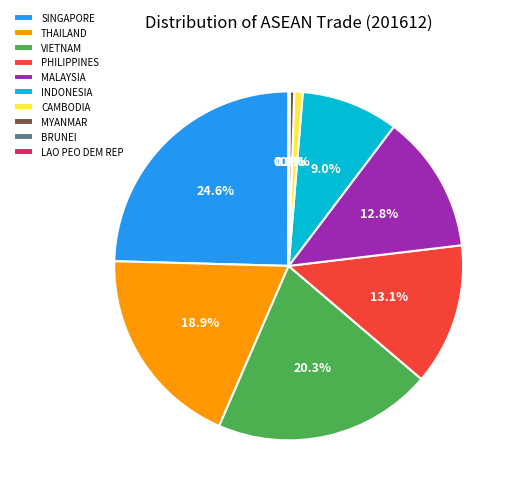

Does any single category account for the majority?

No